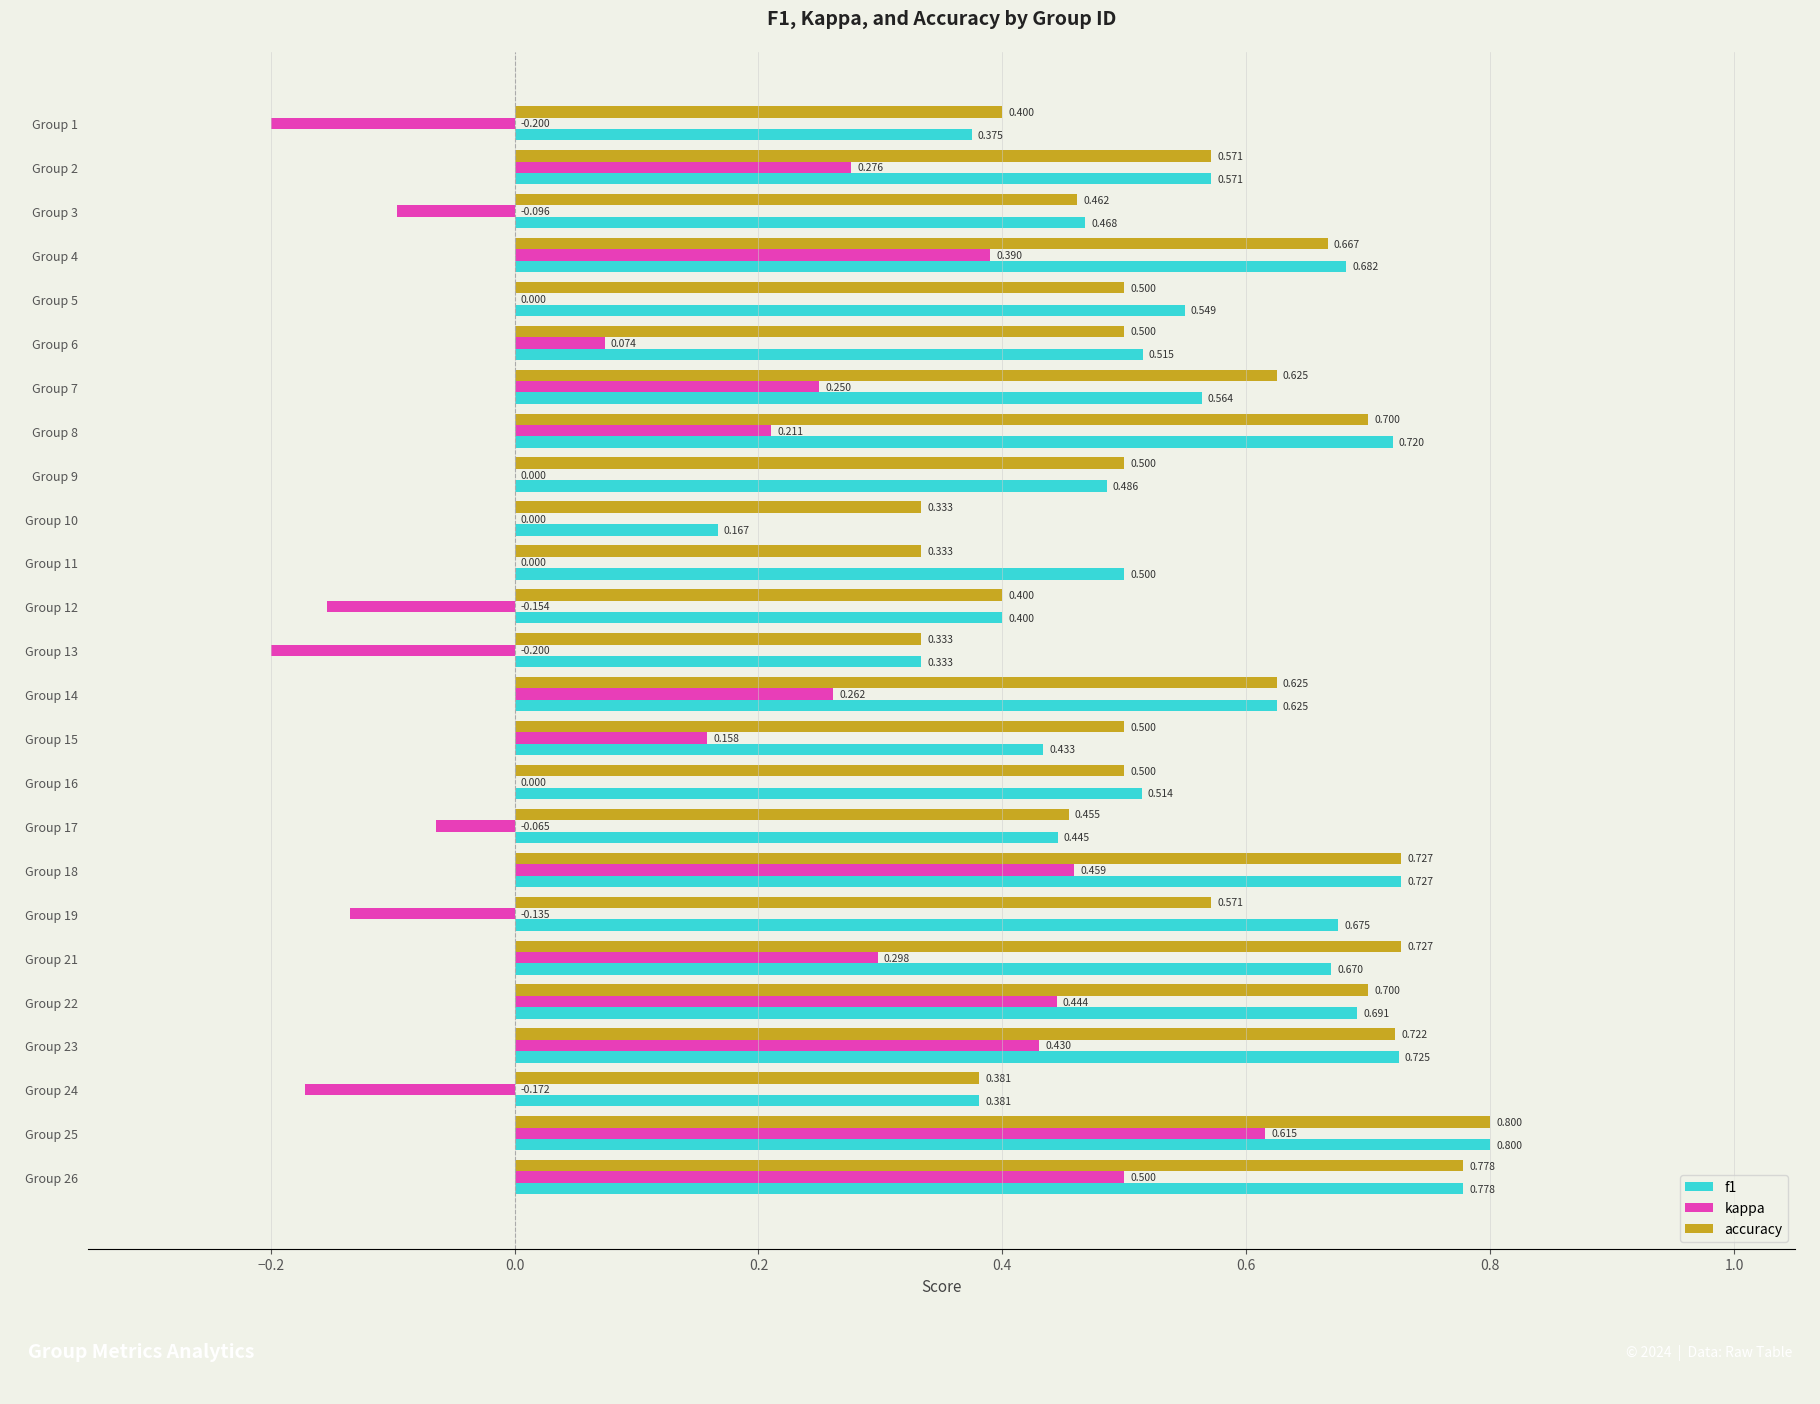

Which series has the largest total across all categories?

accuracy